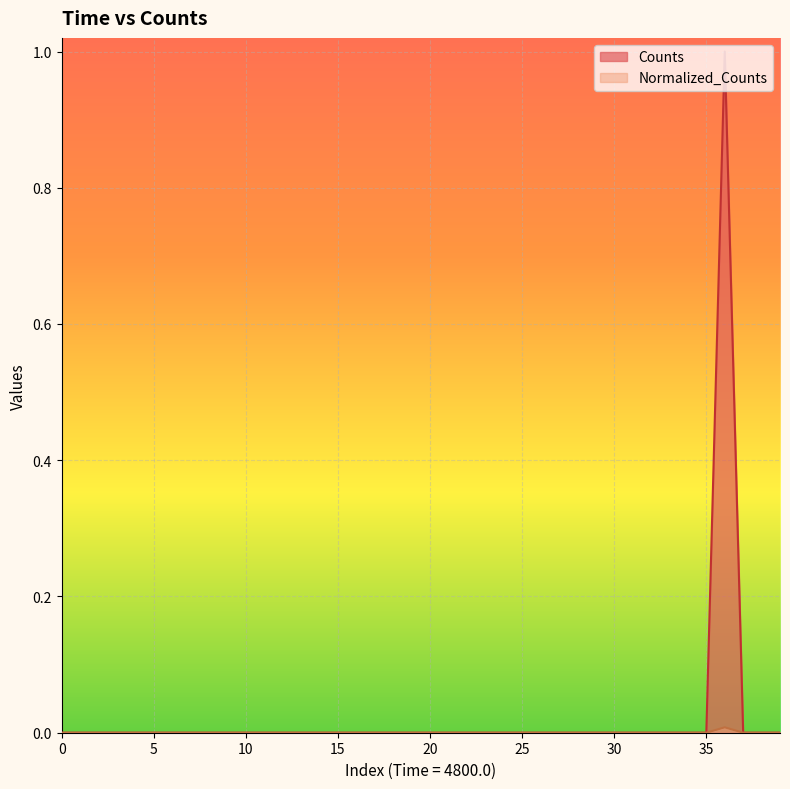

Count the number of categories in the chart.

40